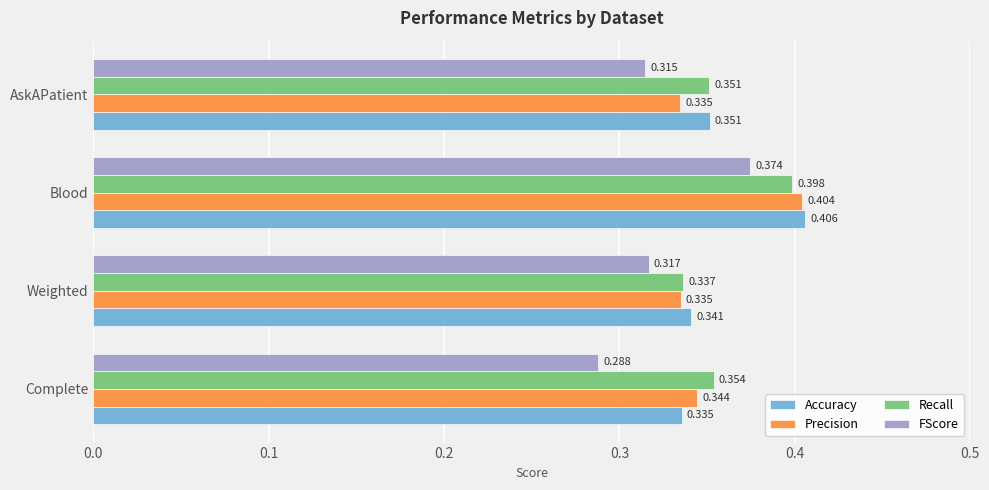

Which series has the widest spread of values?

FScore